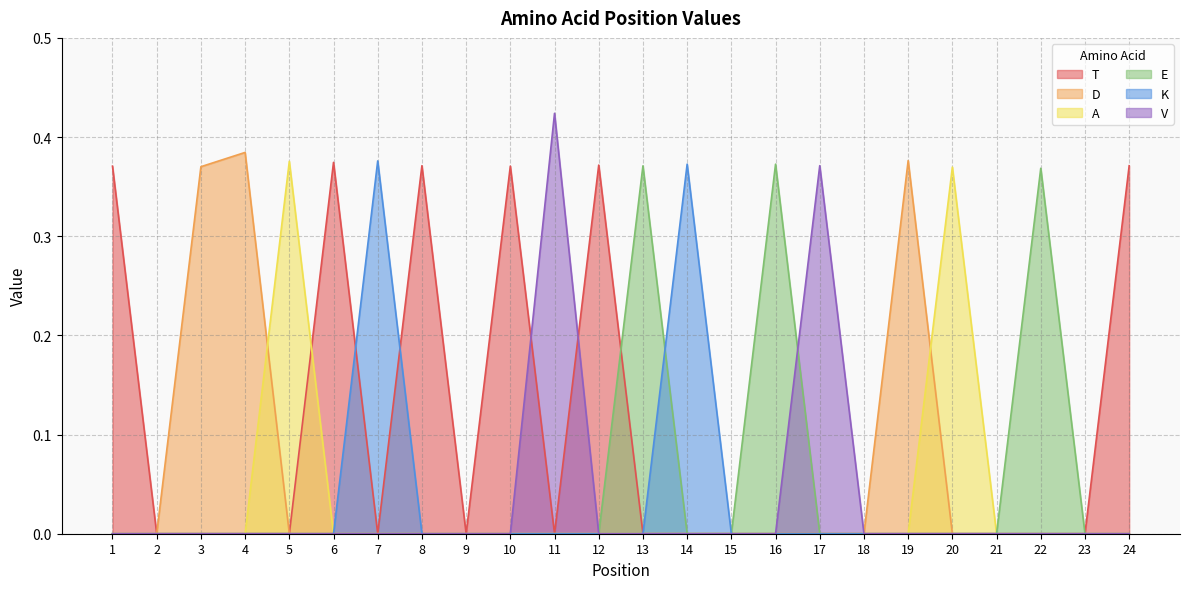

Rank the series by their maximum value, from lowest to highest.

E, T, A, K, D, V